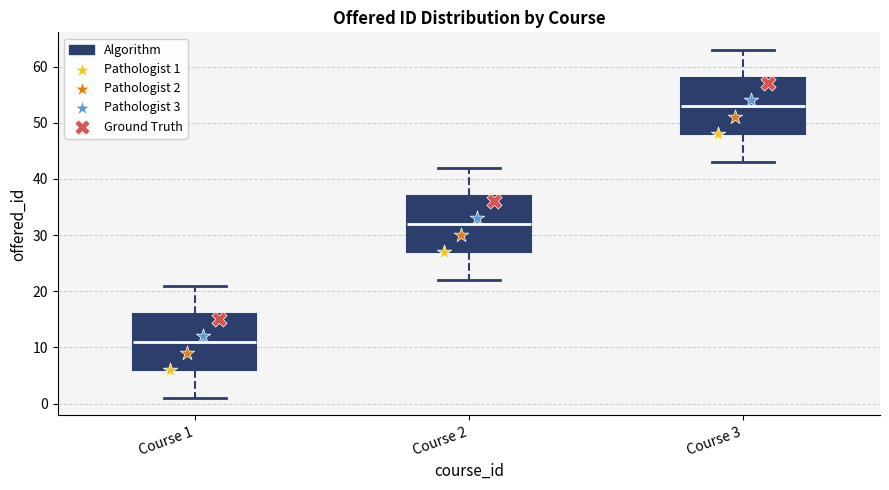

Reading left to right, transcribe this box plot: for each box, give where its median line is, the range the box spans, and where its two whiskers end, as read against the y-axis. The values are not printed on the chart, so give them approximately, as read against the axis.

Course 1: median 11, box 6 to 16, whiskers 1 to 21
Course 2: median 32, box 27 to 37, whiskers 22 to 42
Course 3: median 53, box 48 to 58, whiskers 43 to 63